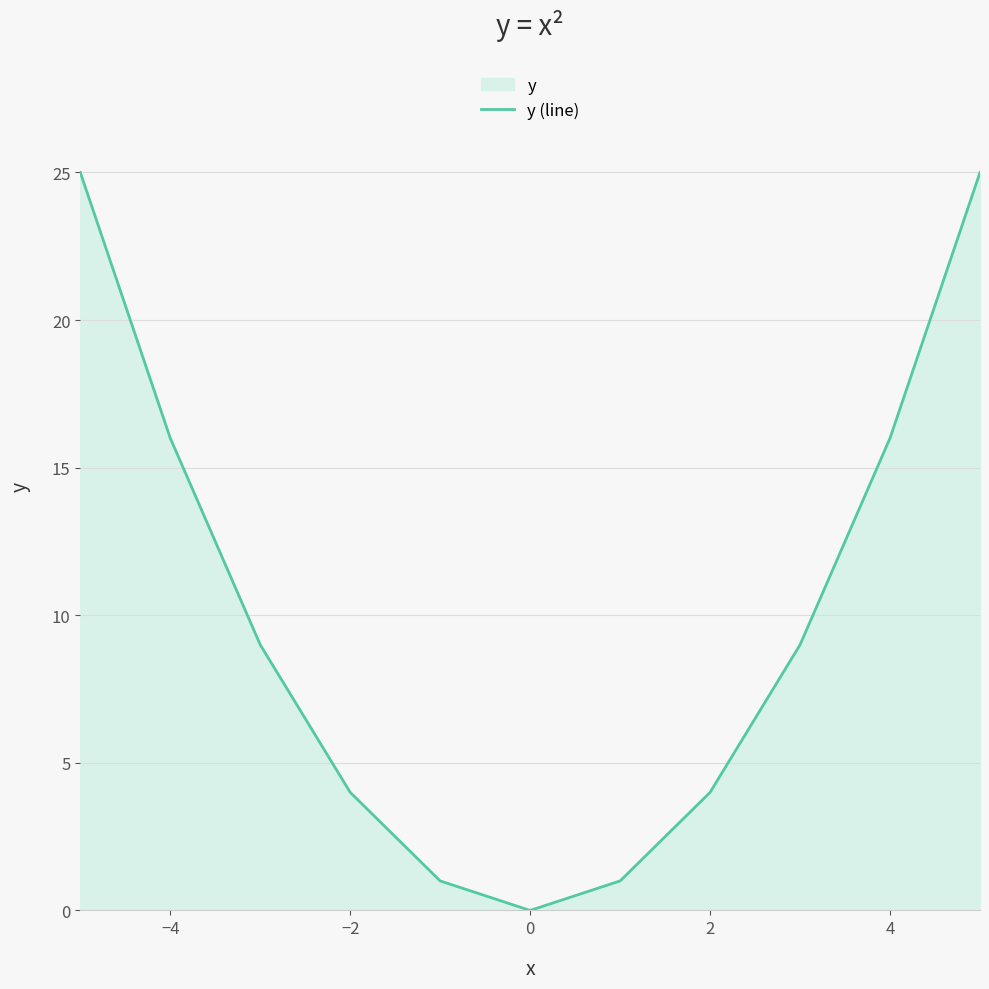

How many points are lower than both their immediate neighbors (excluding endpoints)?

1